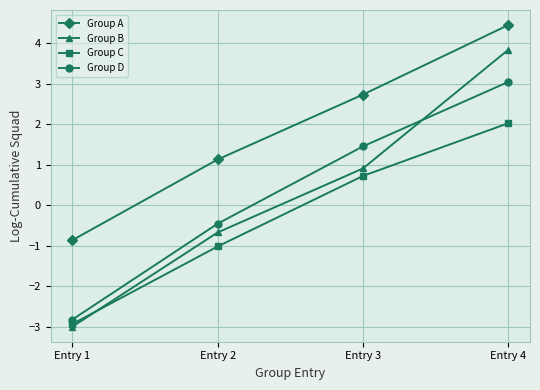

Reading right to left, transcribe all the data shown in this chart.

Group A: 4.4	2.7	1.1	-0.9
Group B: 3.8	0.9	-0.7	-3.0
Group C: 2.0	0.7	-1.0	-2.9
Group D: 3.0	1.5	-0.5	-2.8